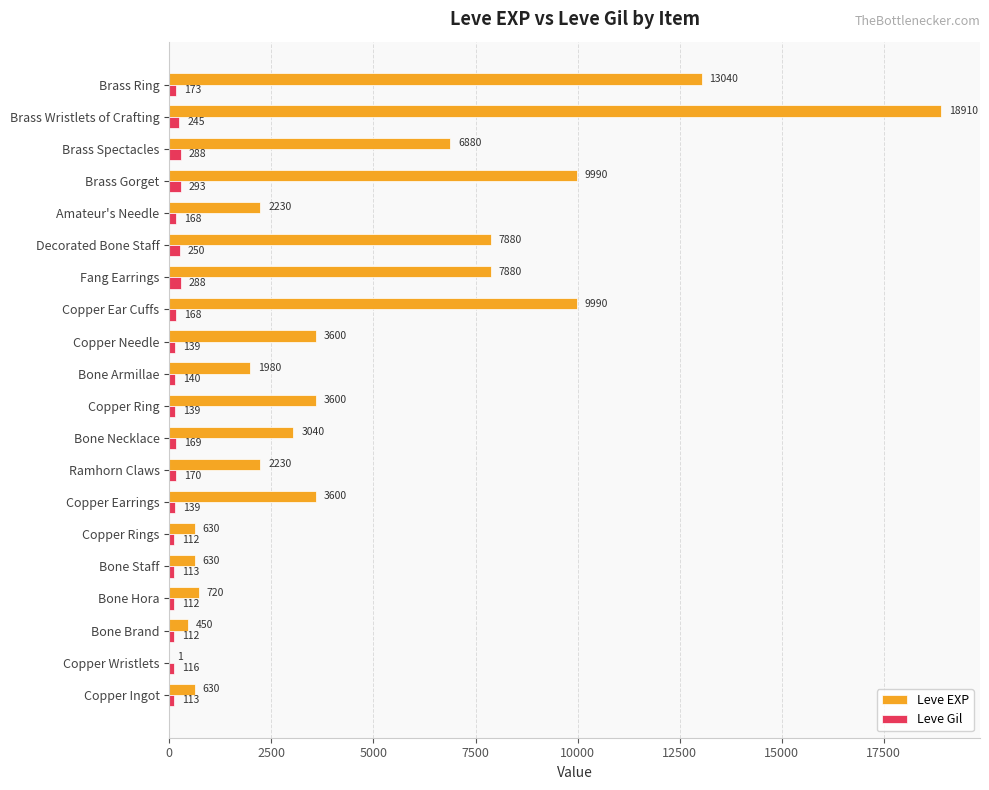

Read the Leve Gil value at Bone Hora, to the nearest 50.

100